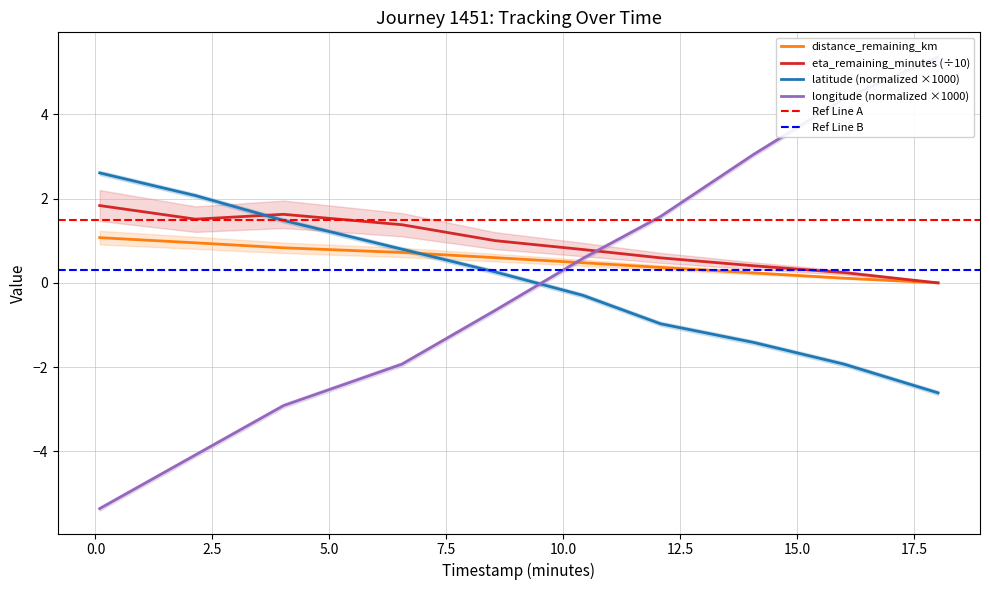

Does the chart display data point markers on the line(s)?

No